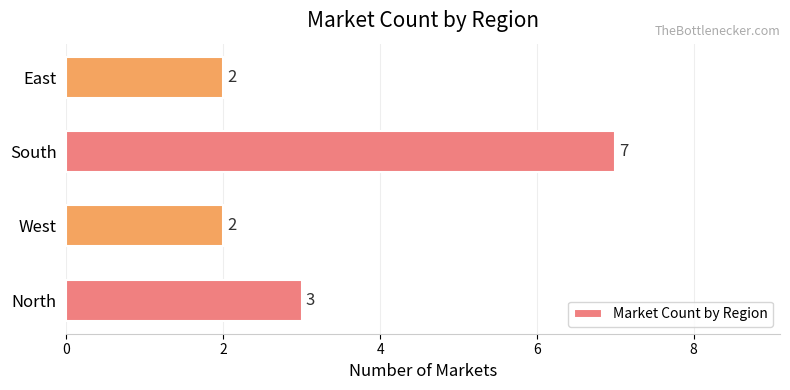

Read the value at South.

7